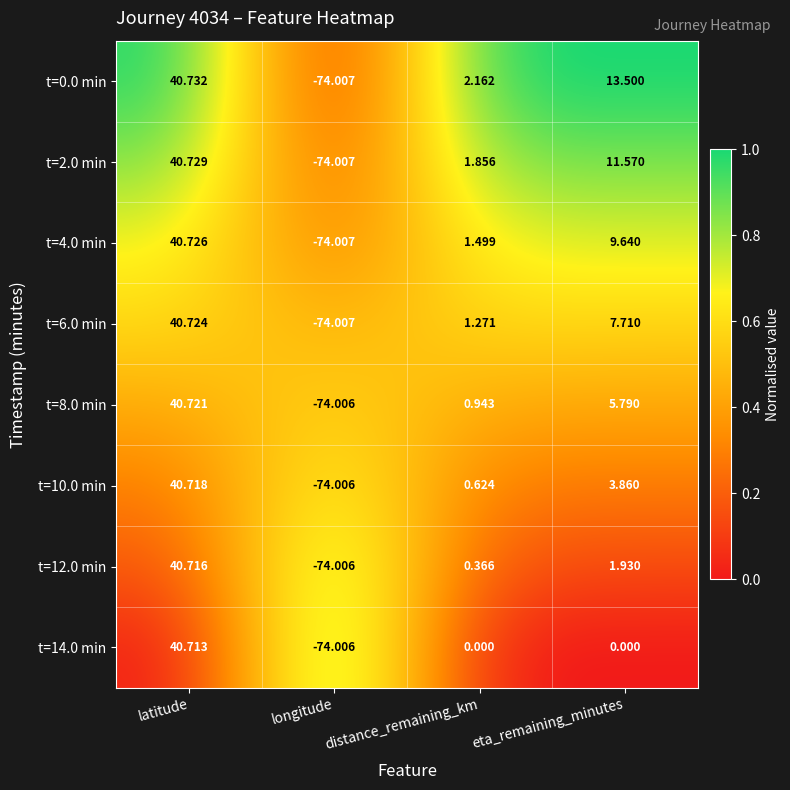

At how many categories does at least one series exceed 0?

3